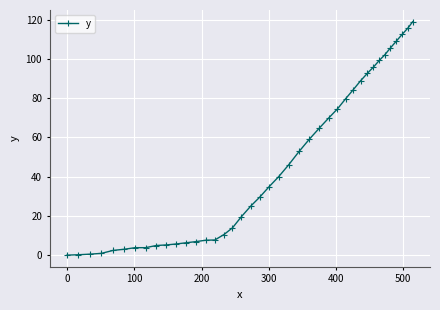

What is the sum of all values?

1802.4